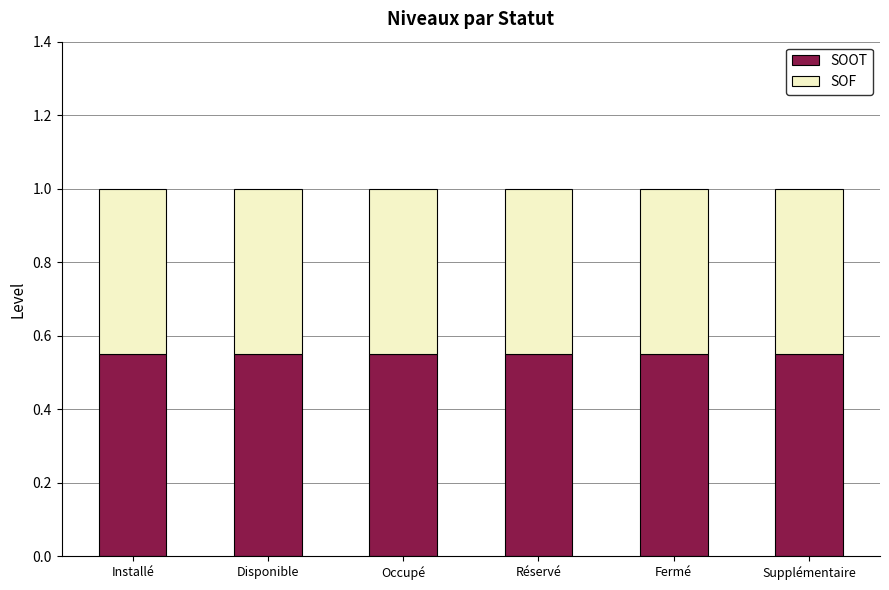

What is the sum of the SOOT values at Disponible and Installé?

1.1